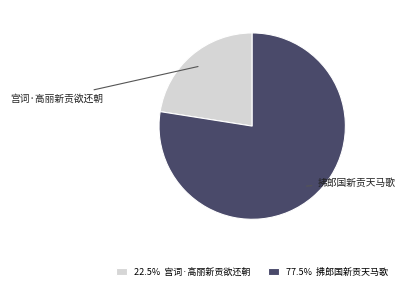

What is the majority slice?

拂郎国新贡天马歌